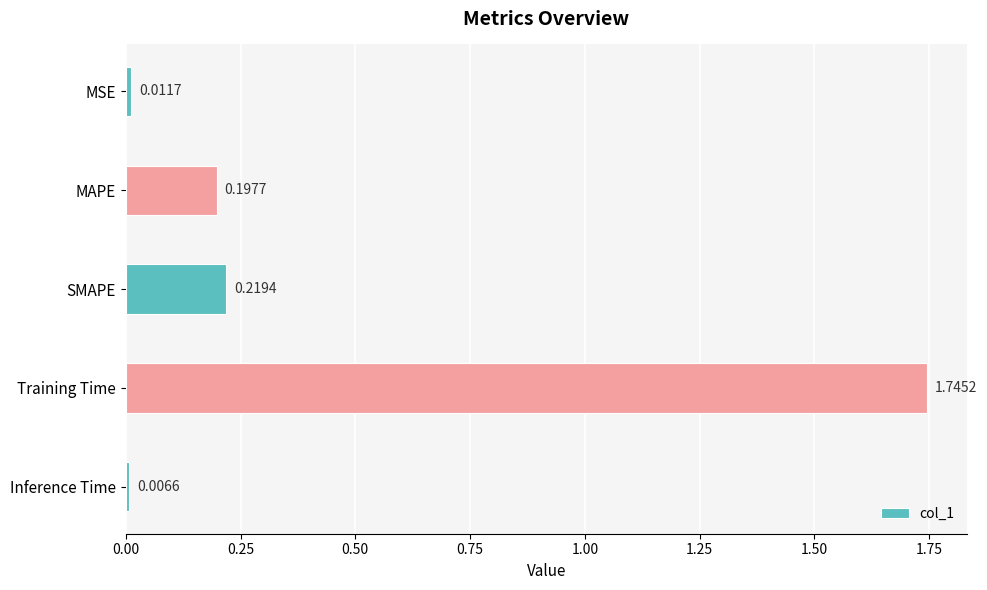

List the labels in order of value, smallest first.

Inference Time, MSE, MAPE, SMAPE, Training Time